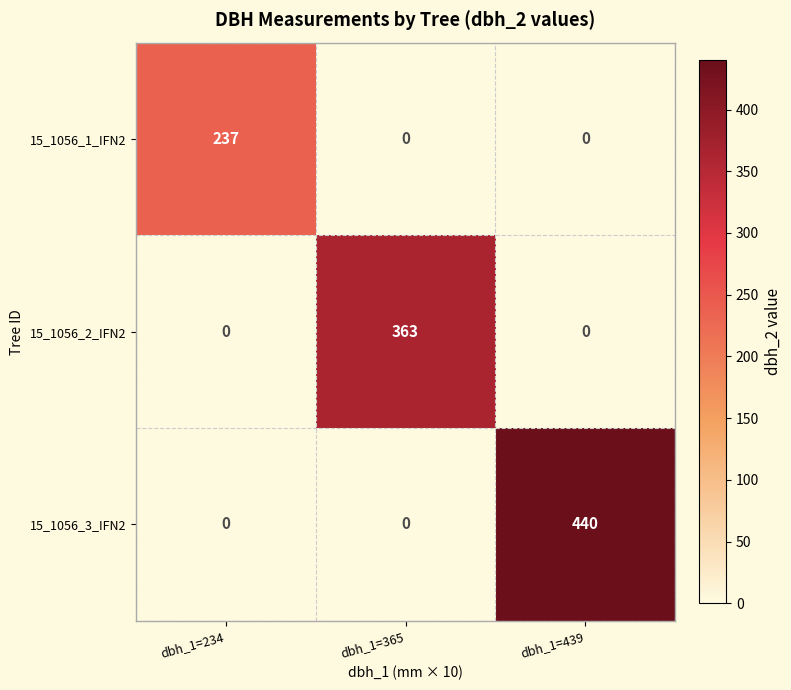

Which series has the largest total across all categories?

15_1056_3_IFN2